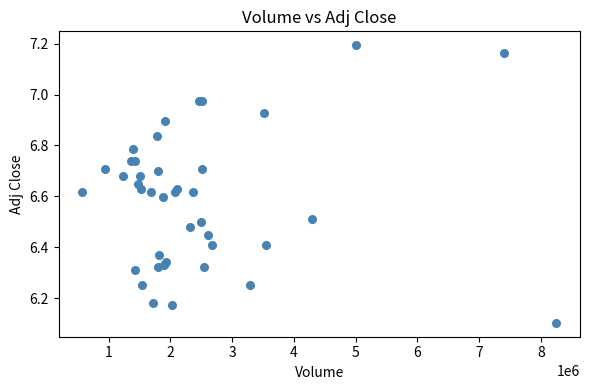

What Y value in the scatter plot is closest to 6?

6.1